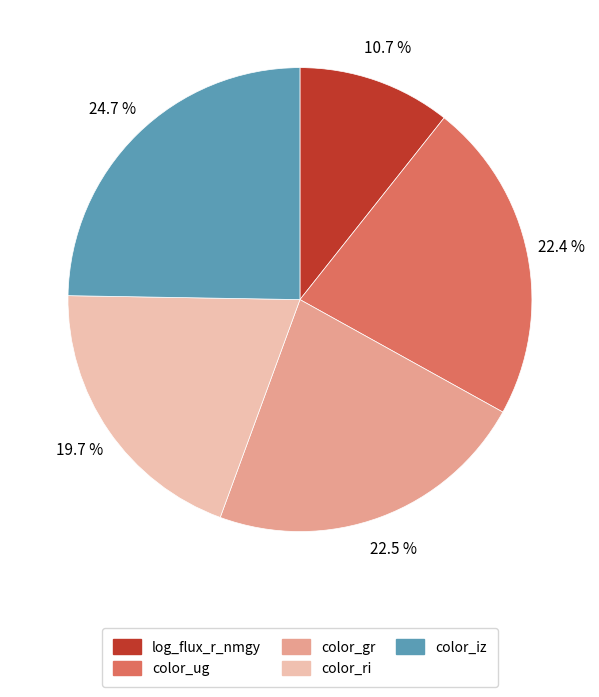

Is there any slice that represents more than half of the pie?

No